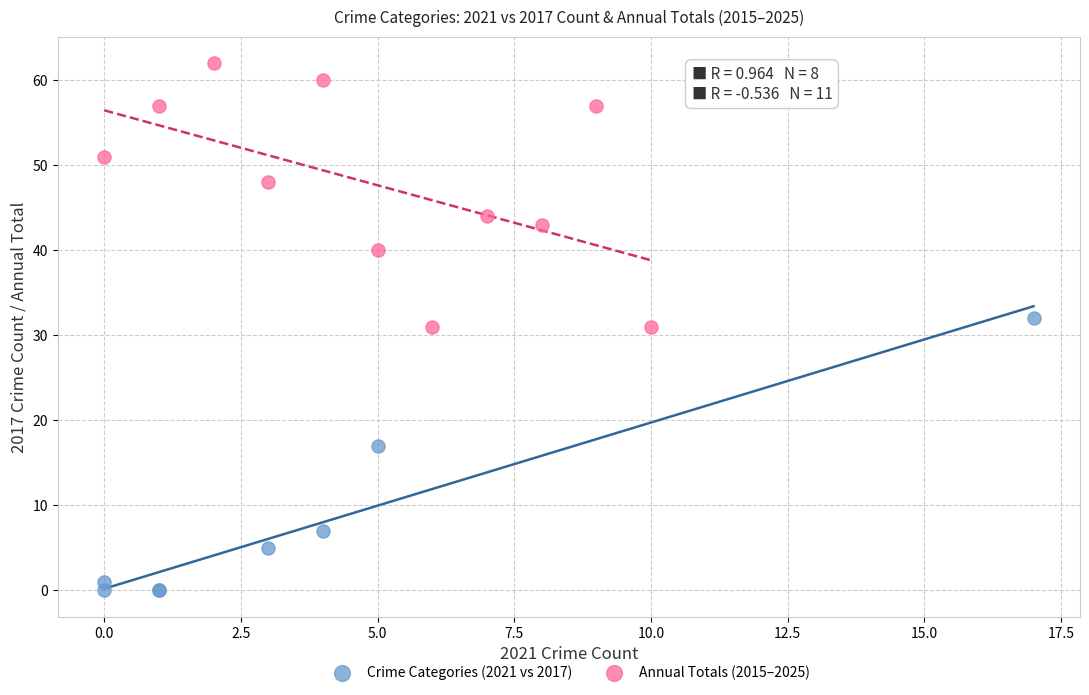

Which series contains the lowest Y value?

Crime Categories (2021 vs 2017)